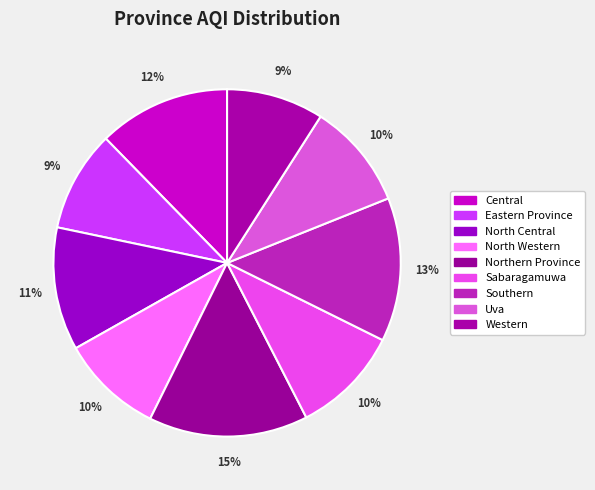

What portion of the pie excludes Northern Province?

85.2%